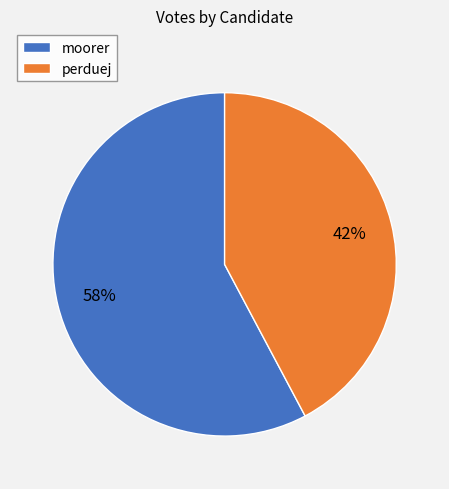

Which category accounts for the majority?

moorer